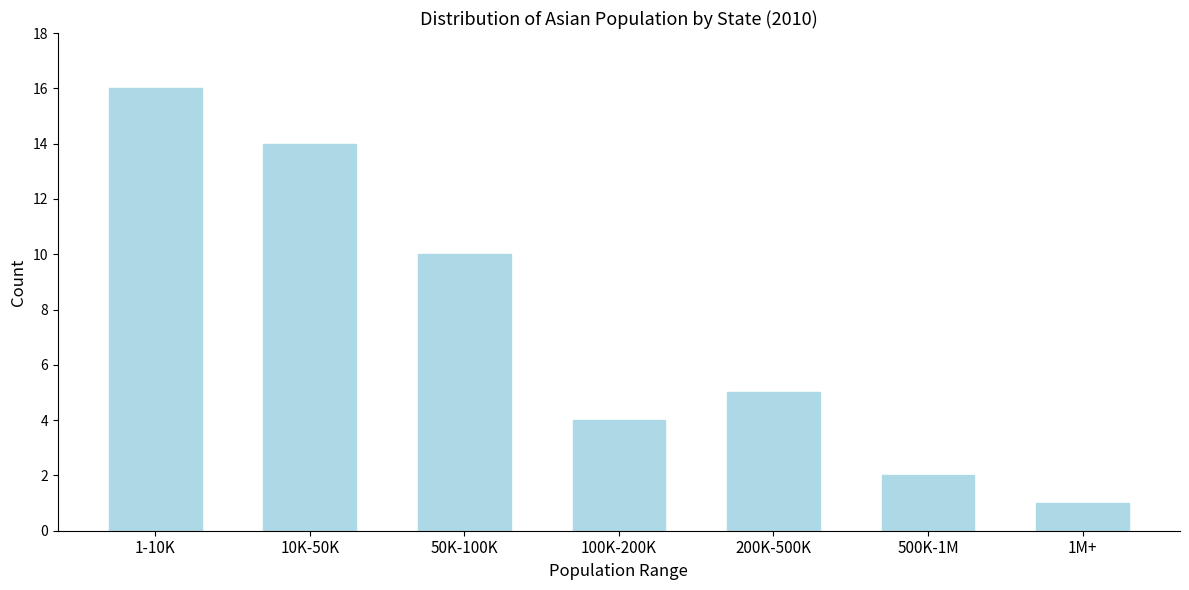

Reading right to left, transcribe all the data shown in this chart.

1	2	5	4	10	14	16